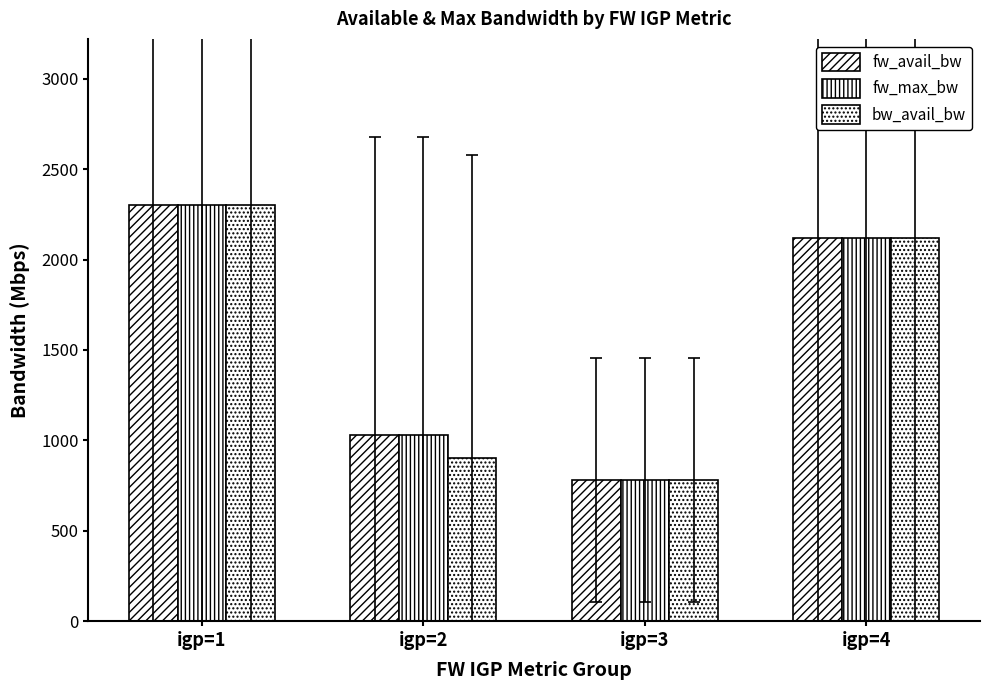

At igp=4, list the series in order from smallest to largest.

fw_avail_bw, fw_max_bw, bw_avail_bw